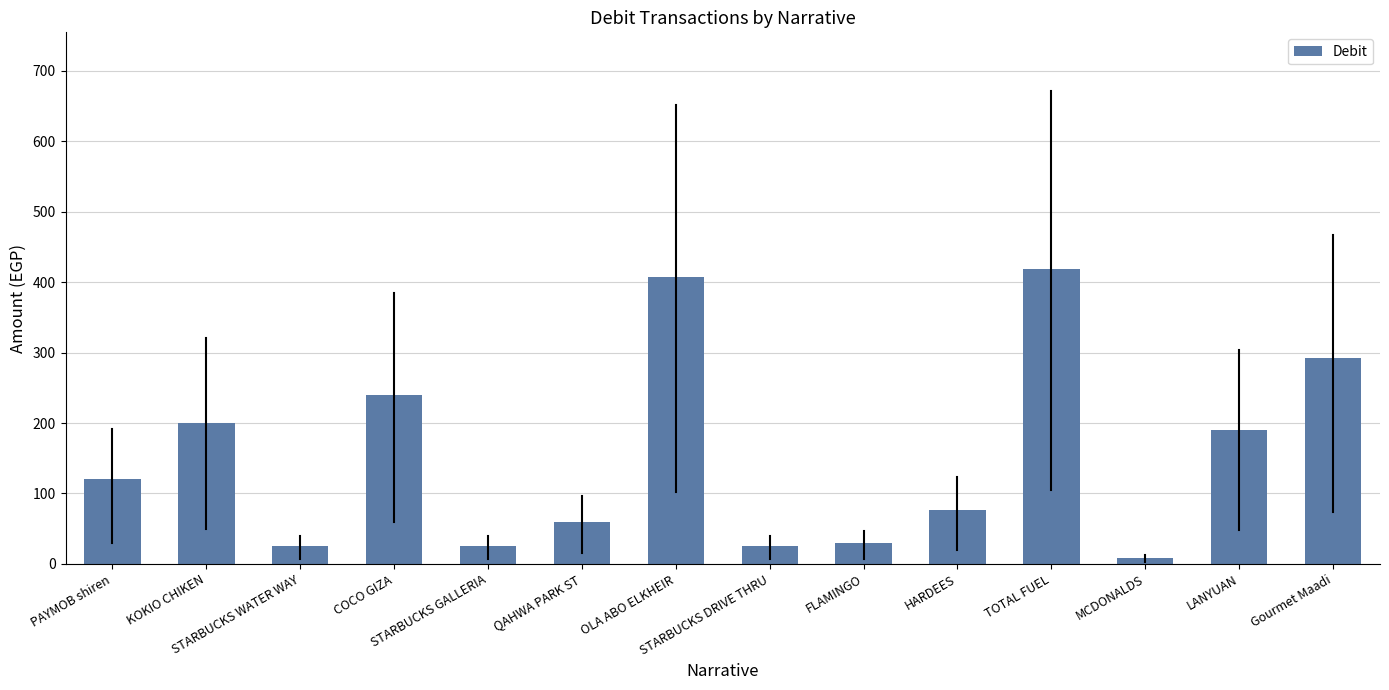

What is the average value?

151.3